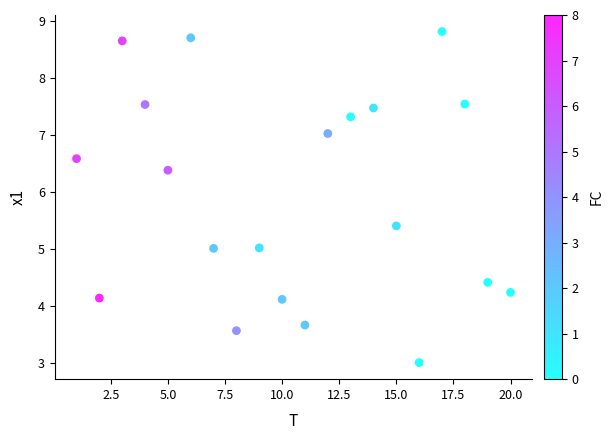

What is the range of Y values (max minus min)?

5.8